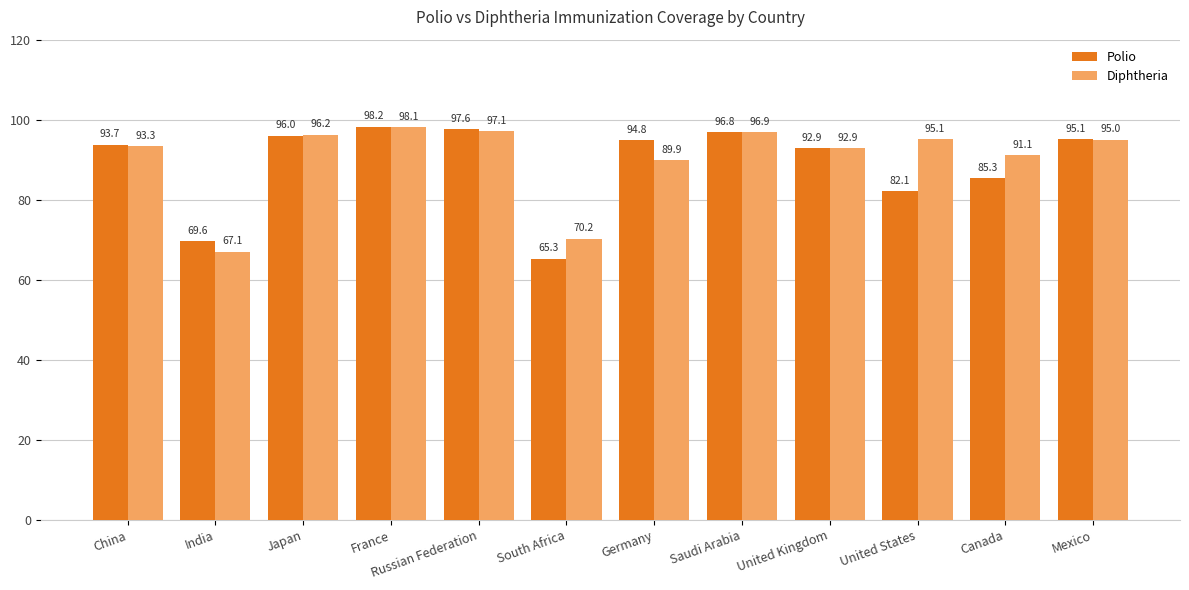

Which series has the largest total across all categories?

Diphtheria